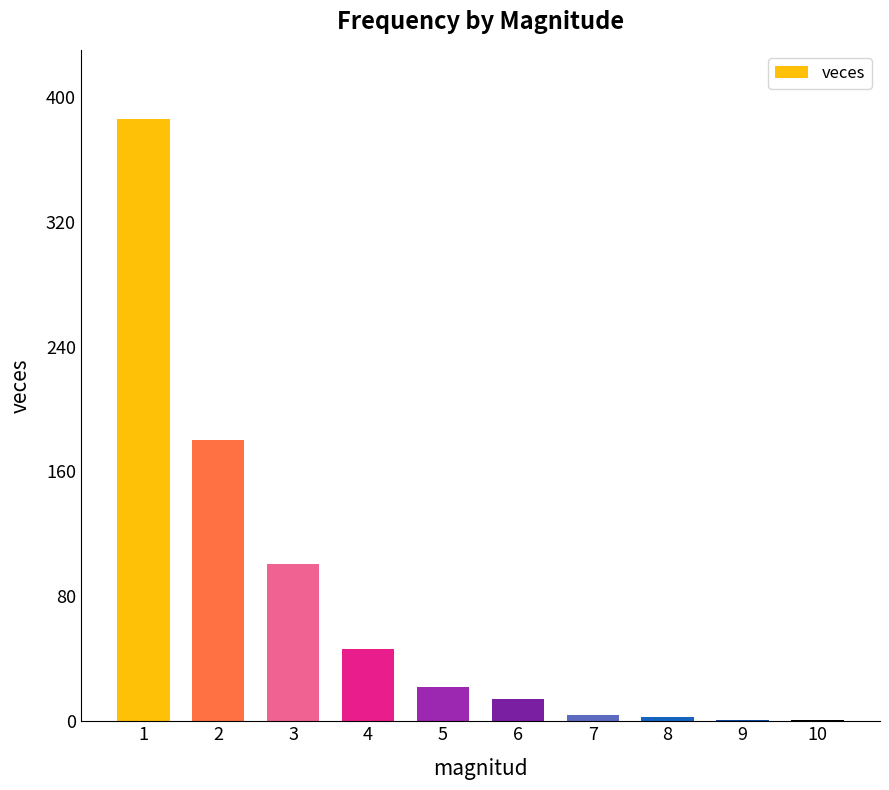

What is the change in value from 3 to 4?

-55